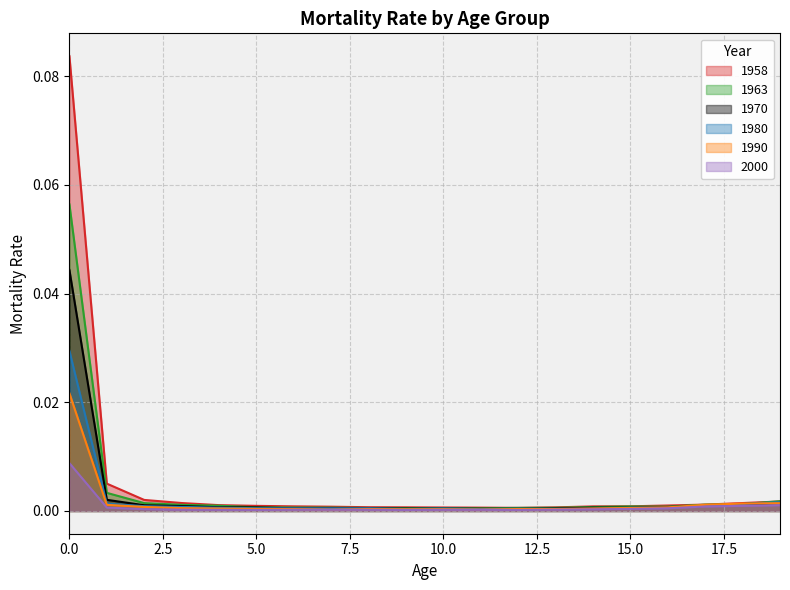

Where is 2000 nearest to the value 0?

9